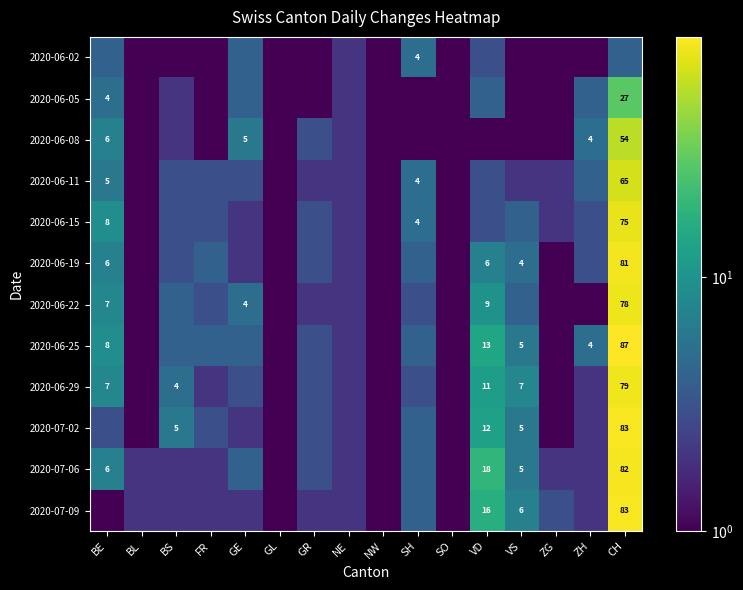

Is it true that 2020-06-08 equals 54 at CH?

True